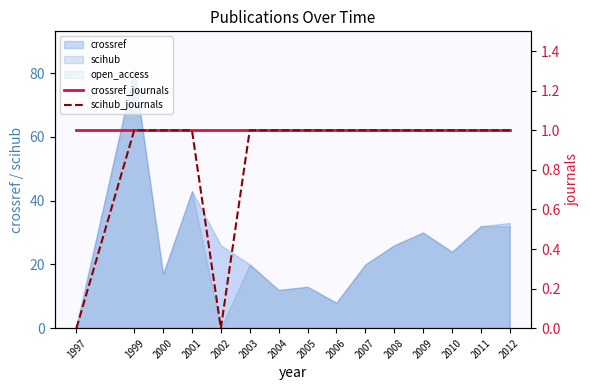

At 2005, list the series in order from largest to smallest.

crossref_journals, scihub_journals